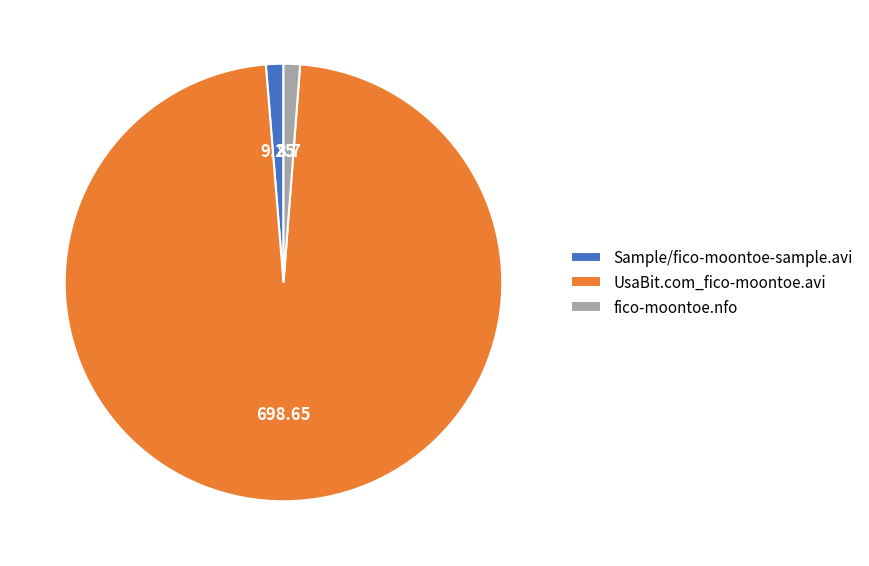

What is the largest slice in the pie chart?

UsaBit.com_fico-moontoe.avi